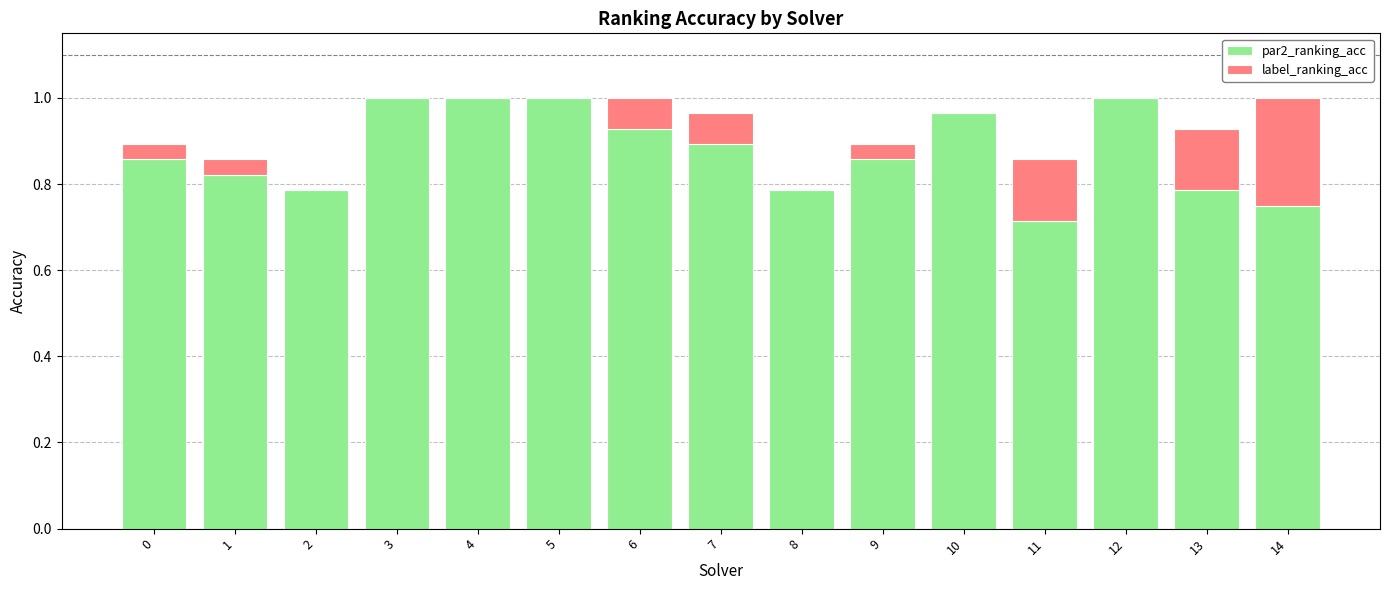

What is the difference between the second highest and second lowest values in the par2_ranking_acc series?

0.2